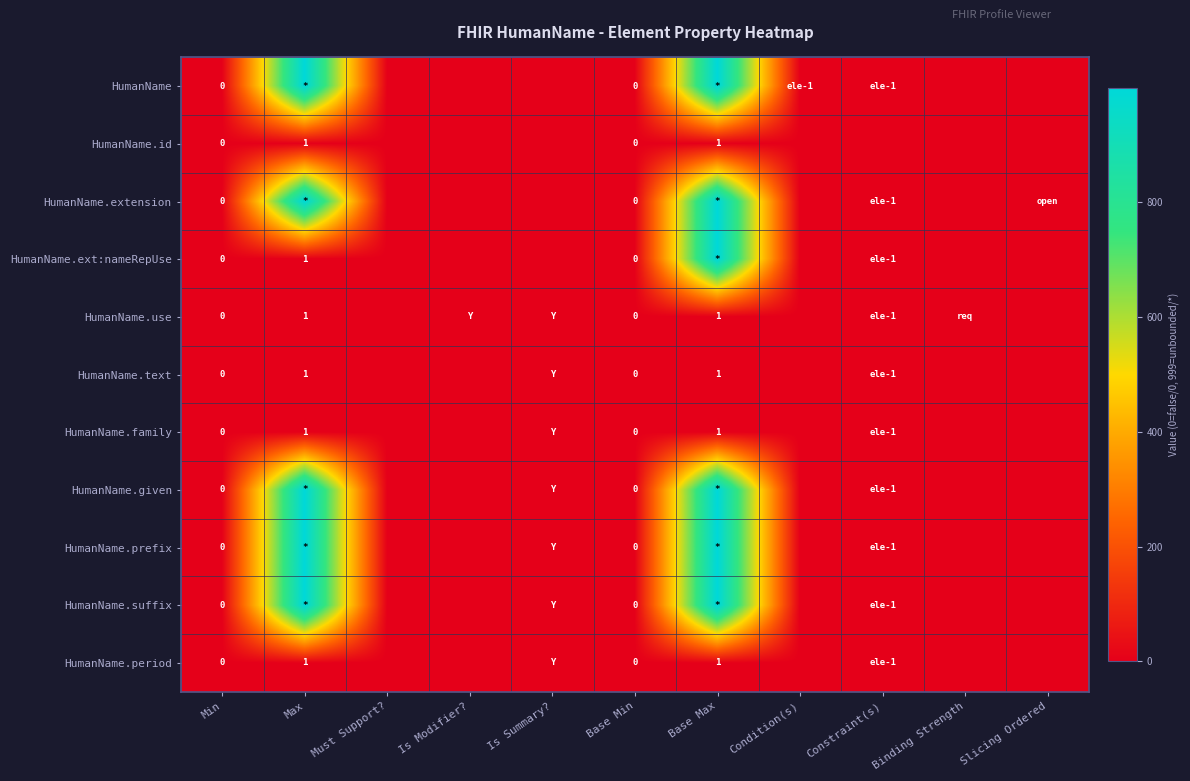

List the labels in order of HumanName.text value, largest first.

Max, Is Summary?, Base Max, Constraint(s), Min, Must Support?, Is Modifier?, Base Min, Condition(s), Binding Strength, Slicing Ordered